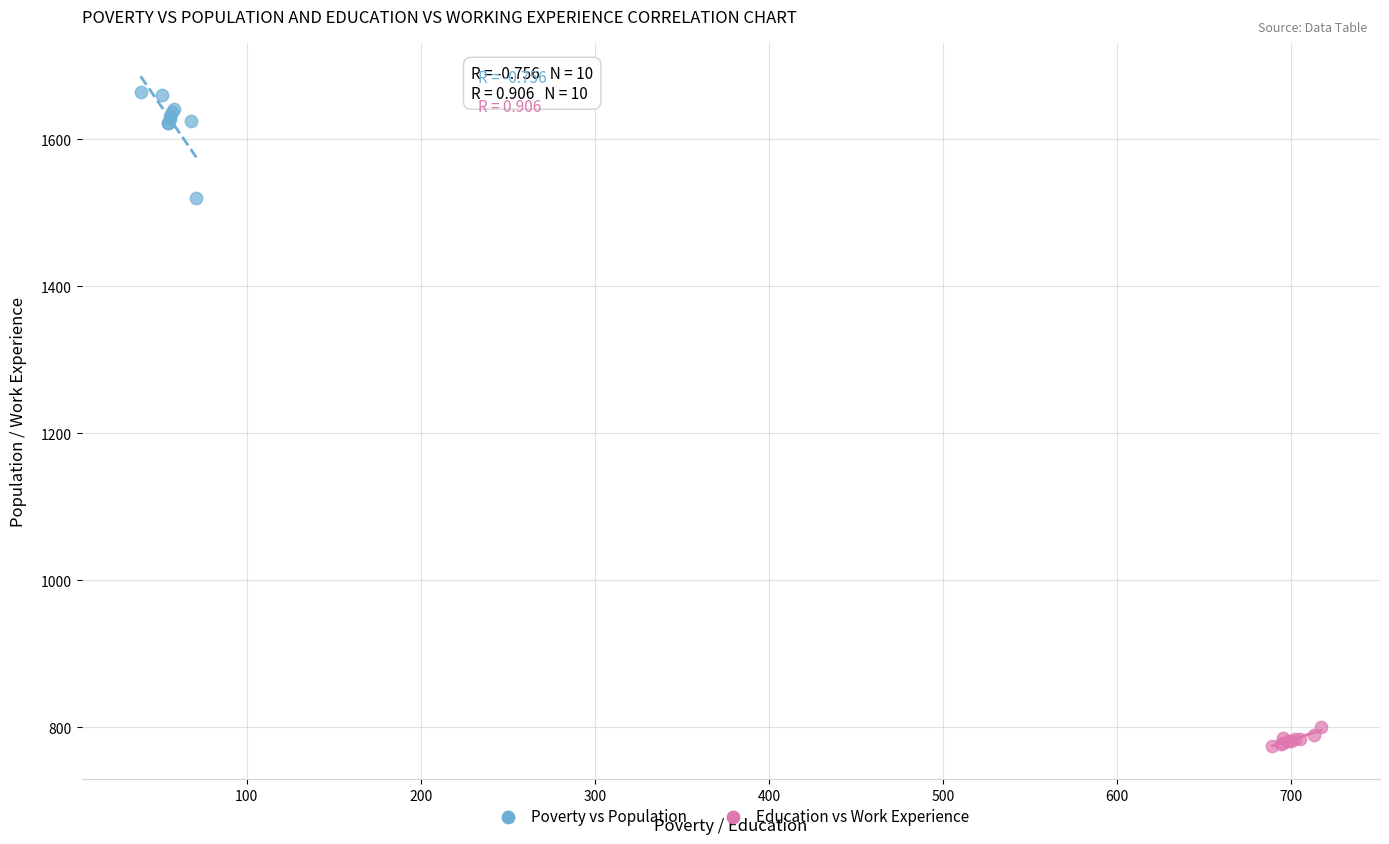

Which series reaches the minimum Y coordinate?

Education vs Work Experience